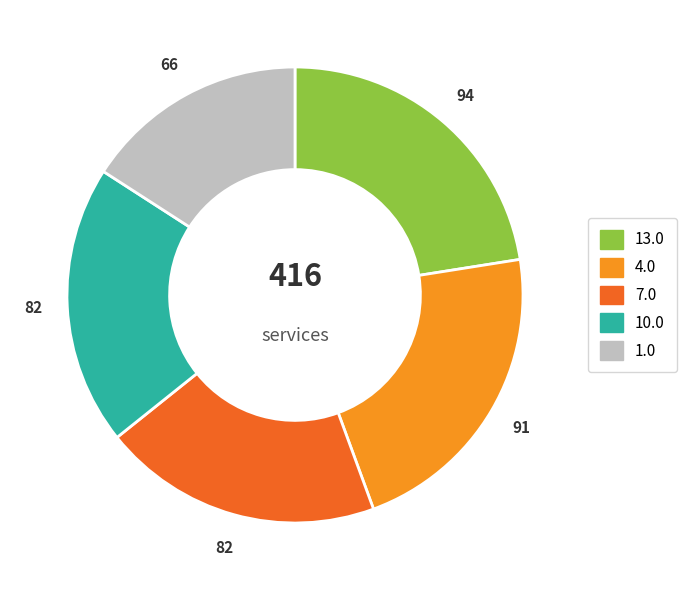

Combined, do 10.0 and 1.0 account for over 50%?

No